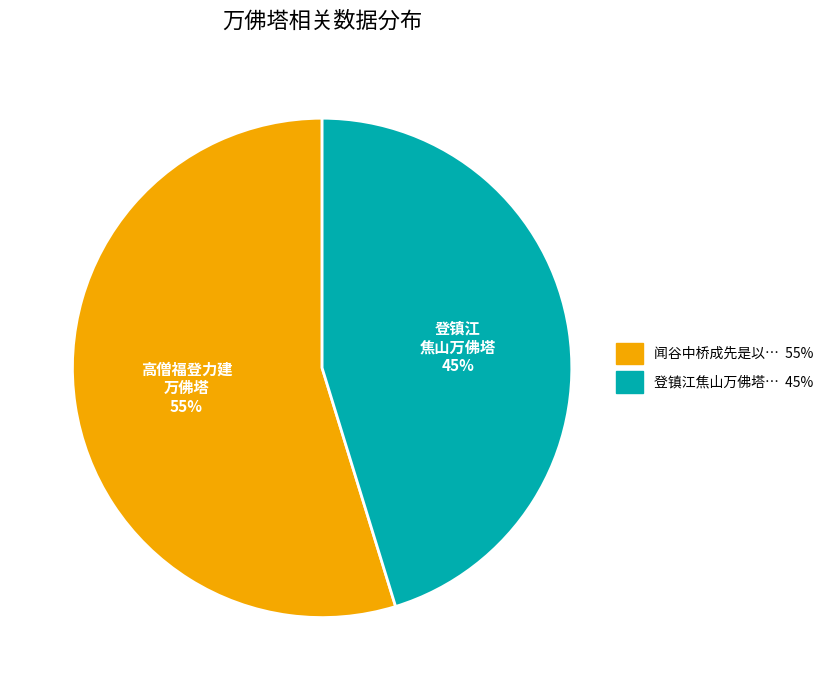

Is there any slice that represents more than half of the pie?

Yes